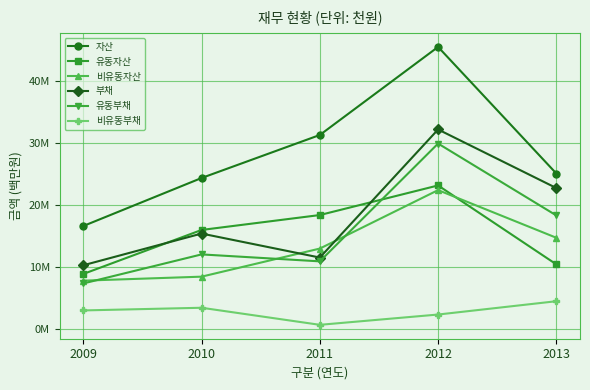

At which category does the chart reach its minimum across all series?

2011